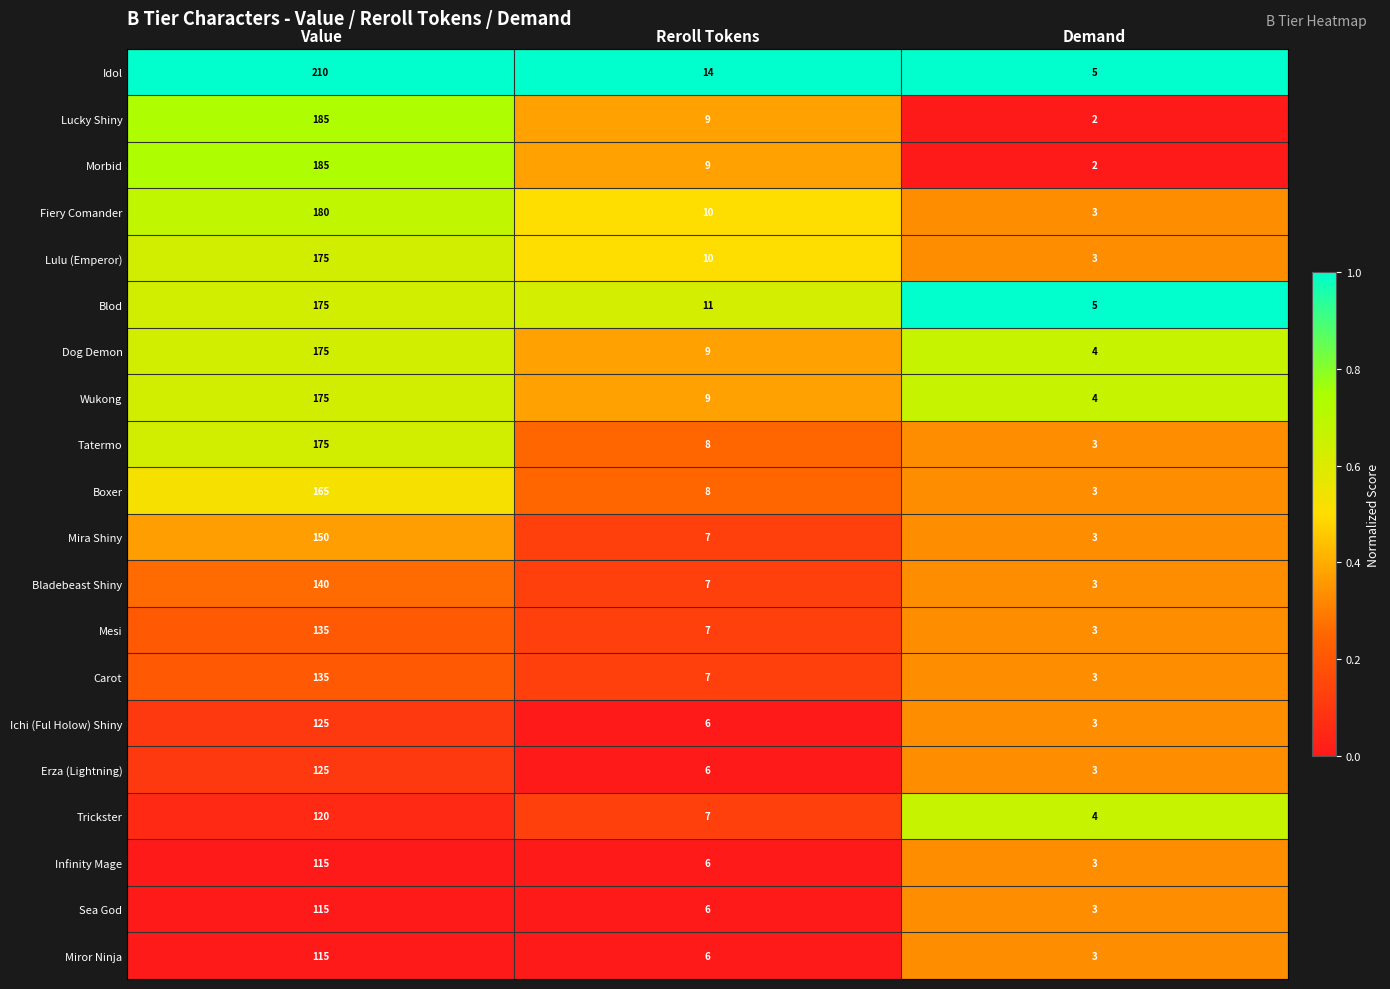

What is the maximum value shown in the chart?

210